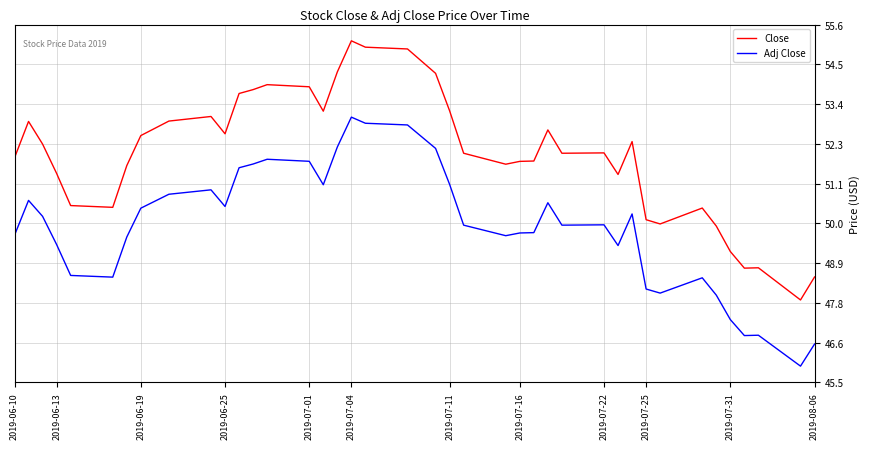

Which series has the widest spread of values?

Close